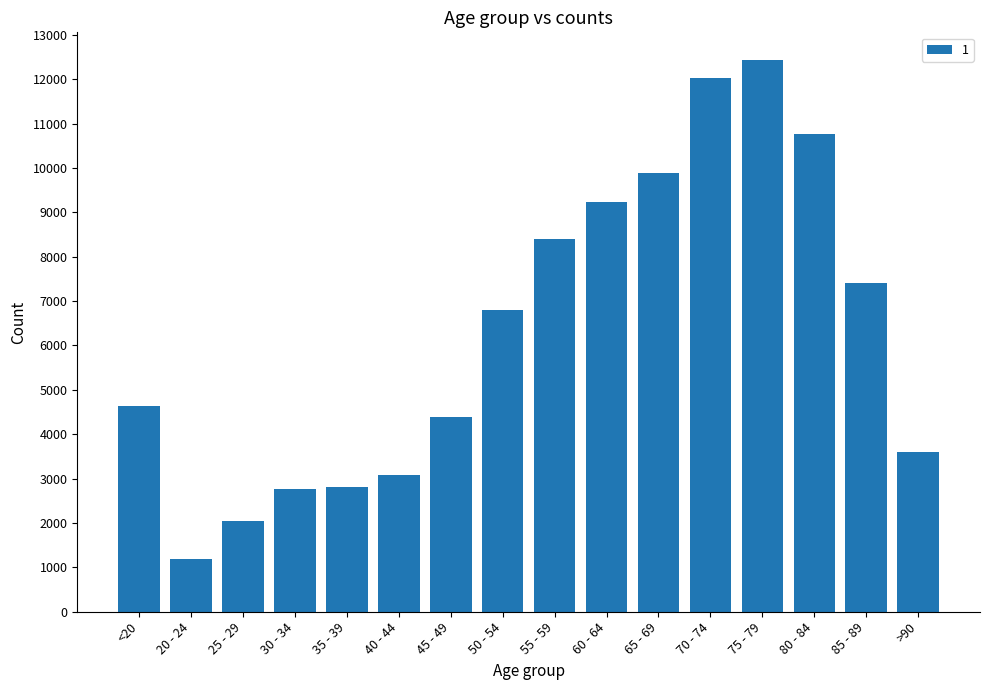

How many bars are there in total?

16